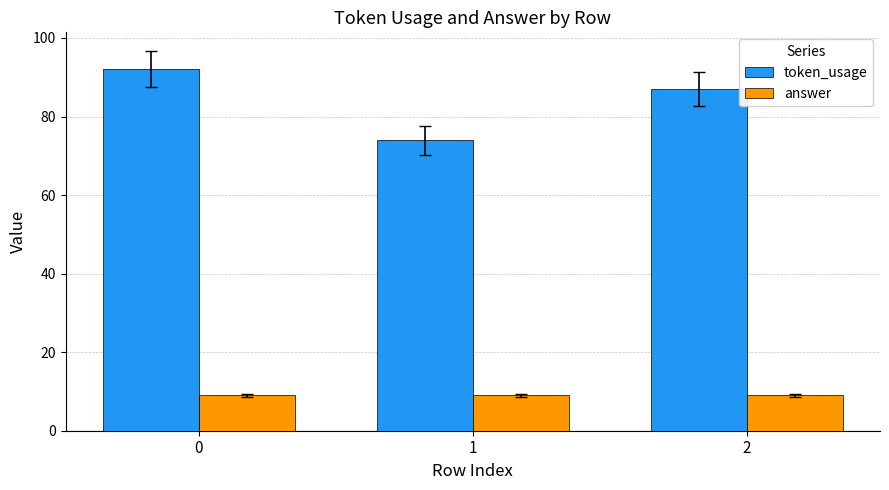

The value of token_usage at 0 is 143. True or false?

False